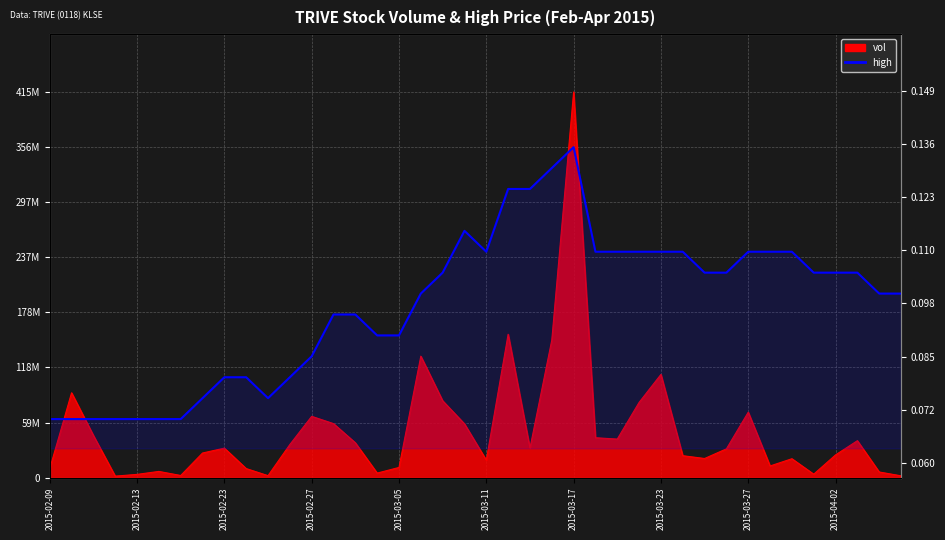

Count the values in the range 0 to 1.

40